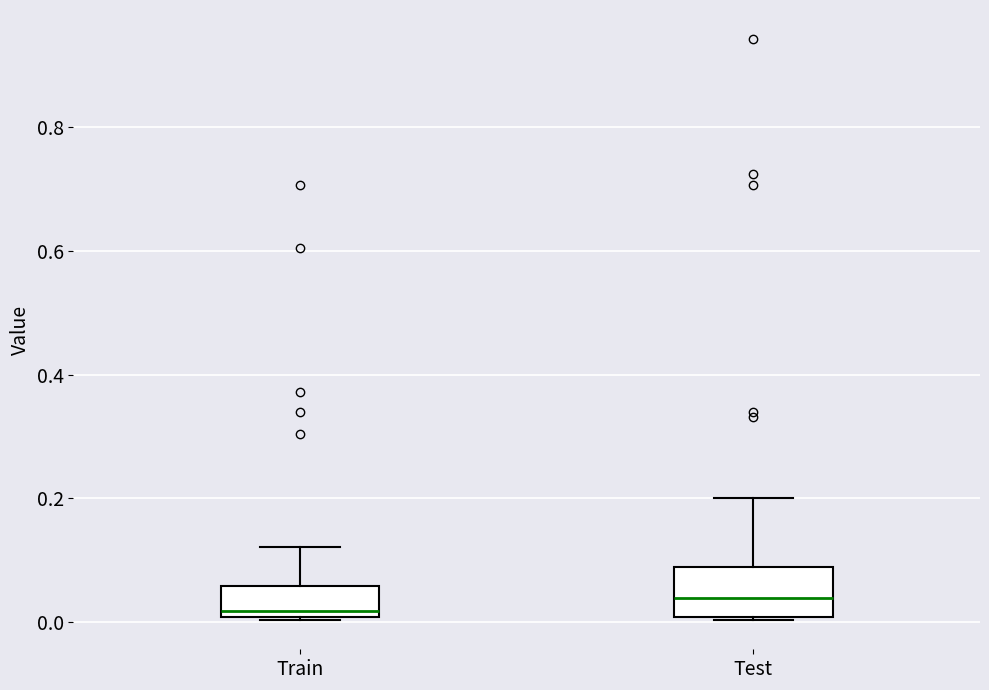

Reading left to right, transcribe this box plot: for each box, give where its median line is, the range the box spans, and where its two whiskers end, as read against the y-axis. The values are not printed on the chart, so give them approximately, as read against the axis.

Train: median 0.02, box 0.00 to 0.06, whiskers 0.00 to 0.12
Test: median 0.04, box 0.00 to 0.08, whiskers 0.00 to 0.20